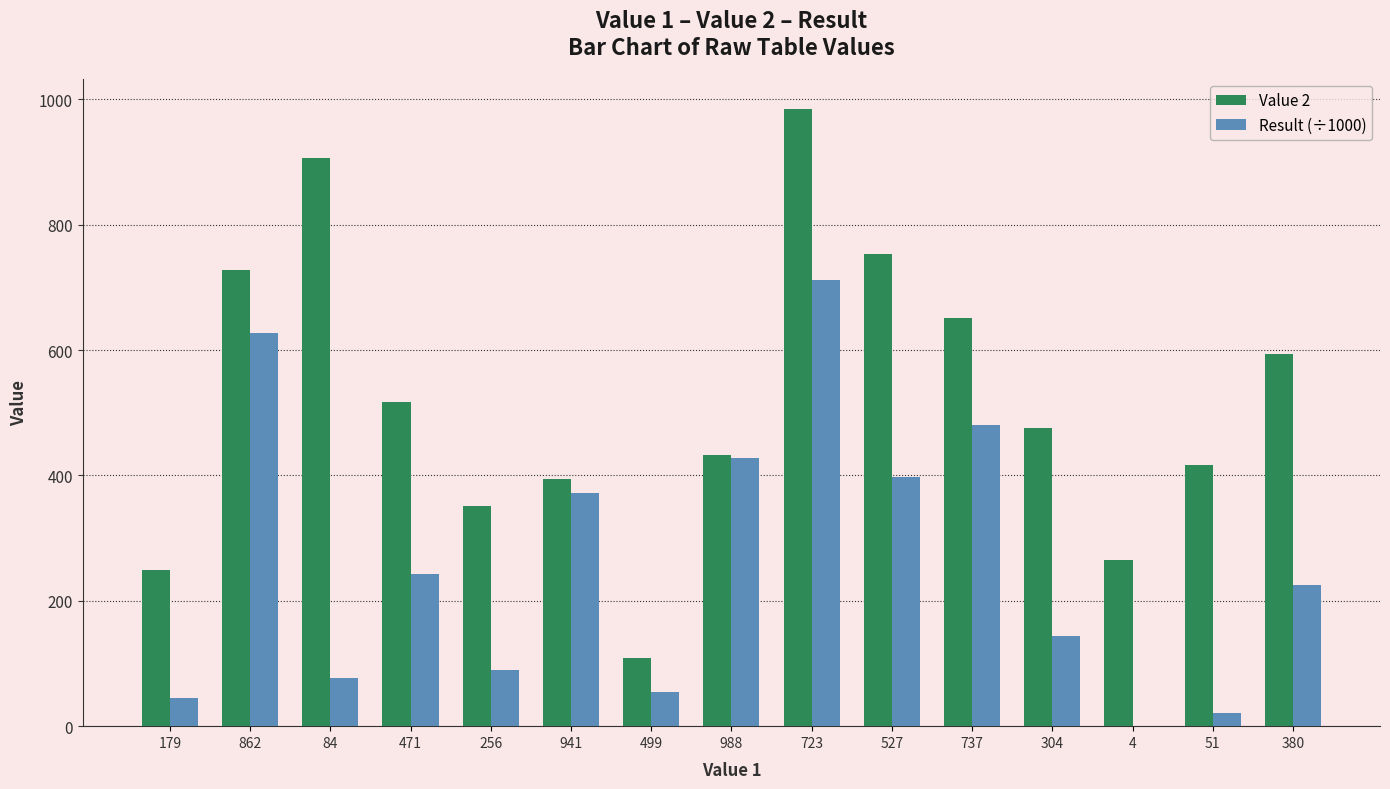

Count the number of data series in this chart.

2